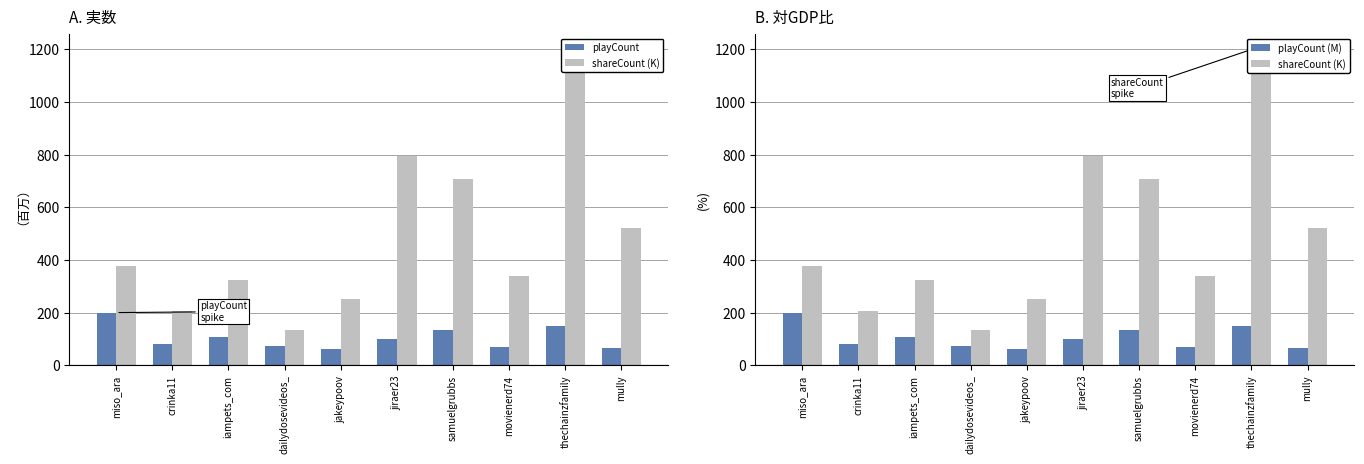

What is the average value of the playCount series?

103.9